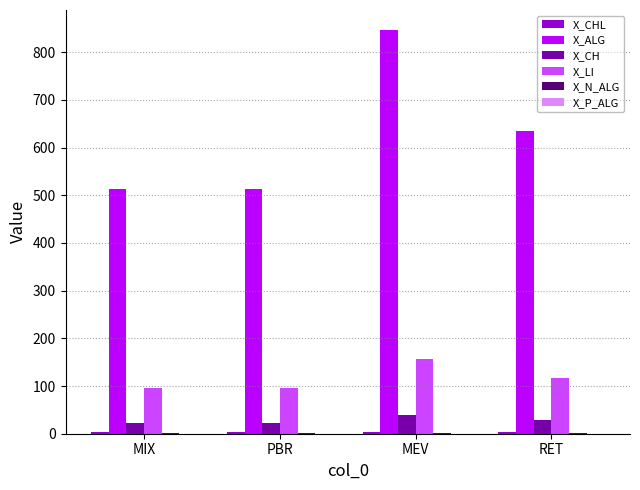

Between MIX and RET, which series saw the biggest shift?

X_ALG